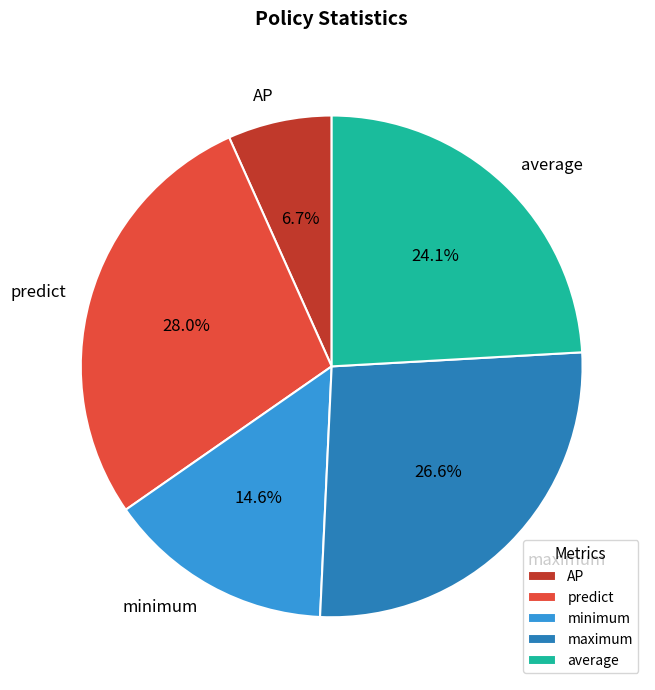

To the nearest percent, what portion does minimum represent?

15%